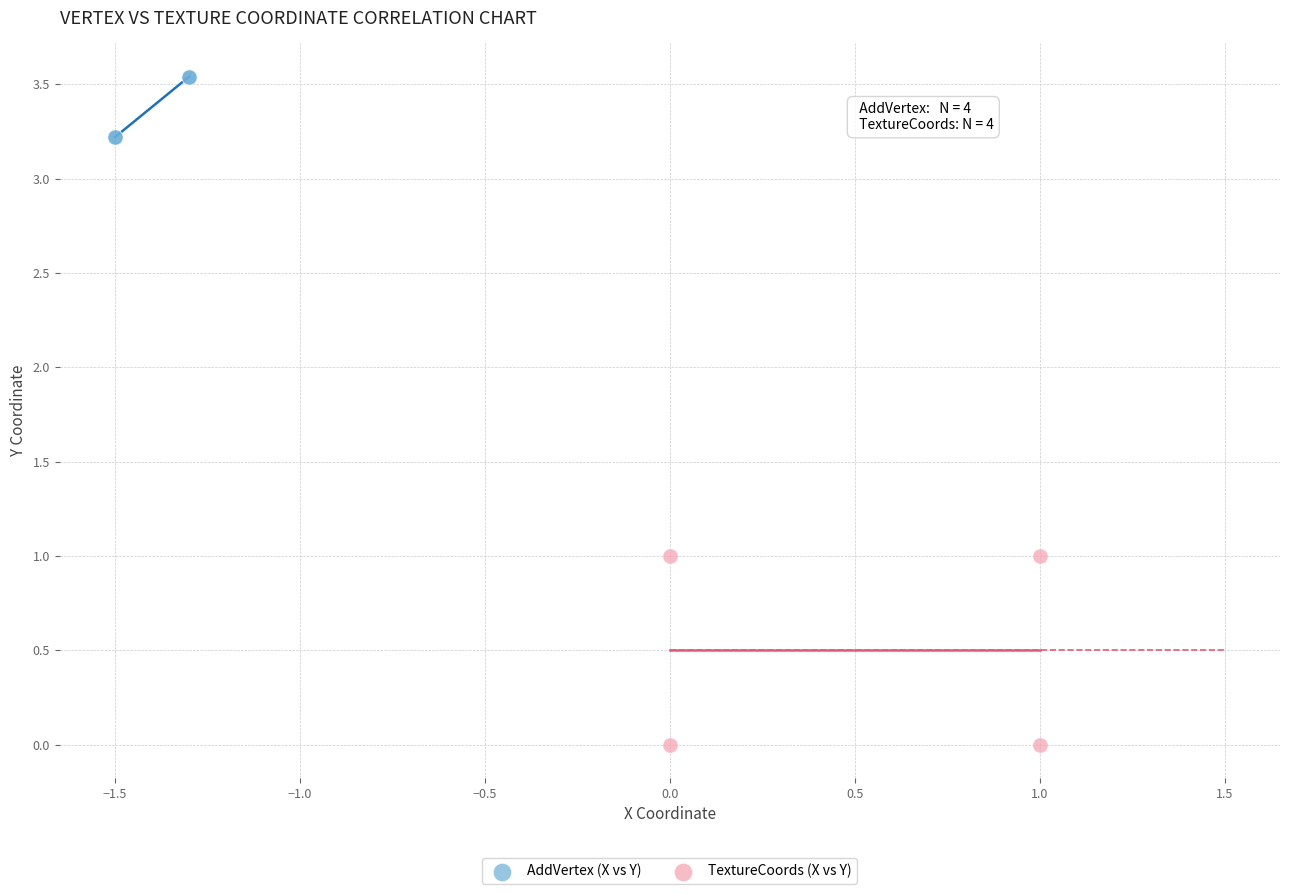

Which series has the largest Y range (max minus min)?

TextureCoords (X vs Y)